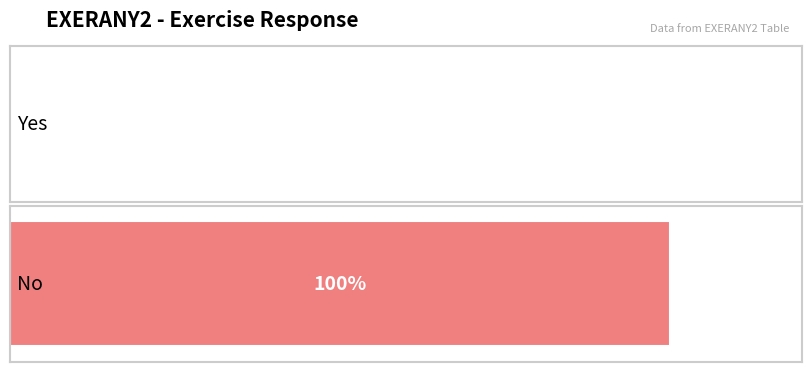

What is the label of the 1st bar from the right?

No